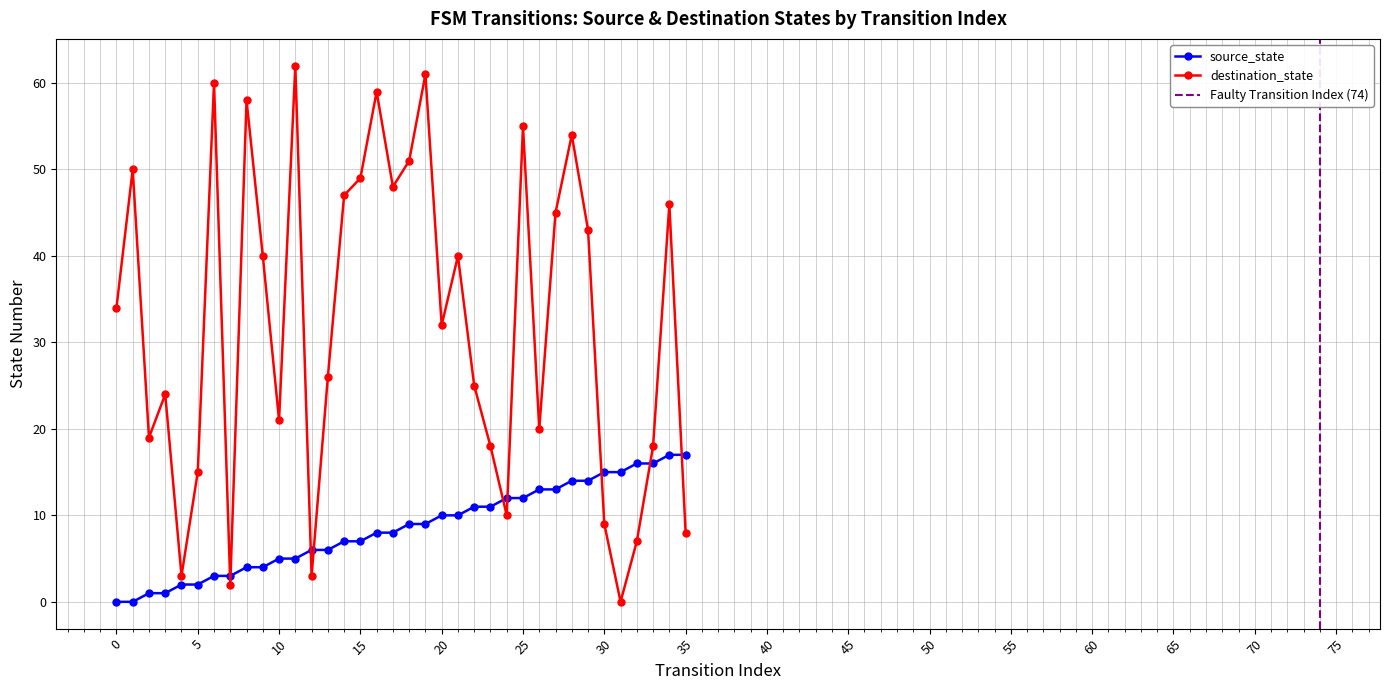

At which label does source_state reach its peak?

34